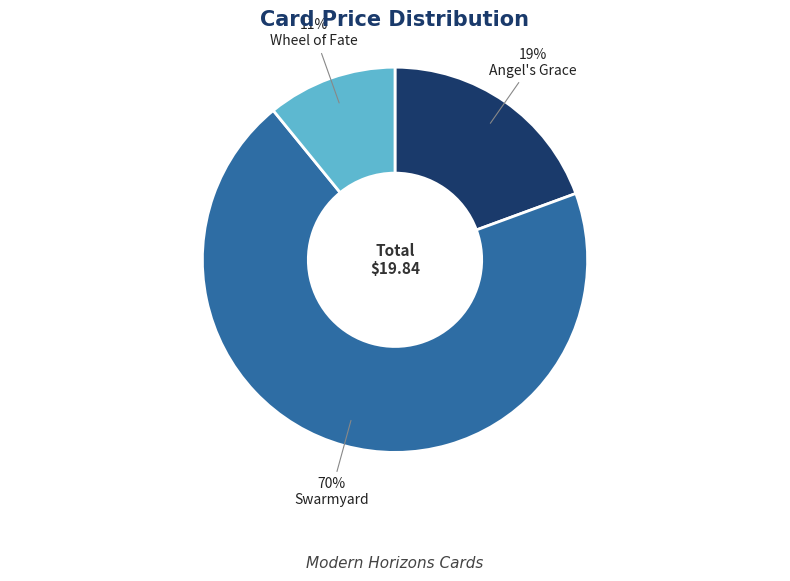

To the nearest percent, what is the combined percentage of Angel's Grace and Swarmyard?

89%